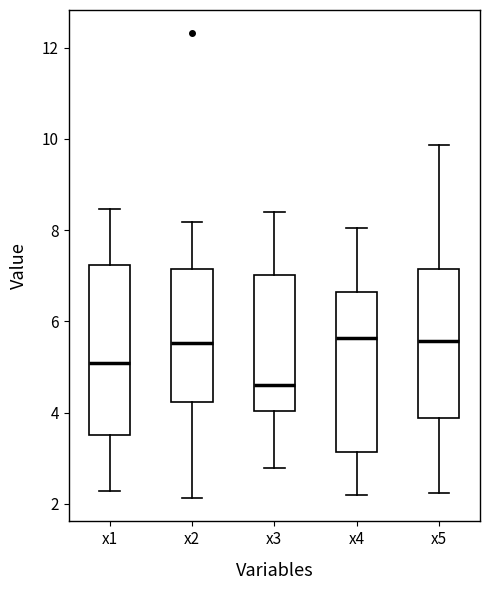

Which box's median line is the lowest?

x3